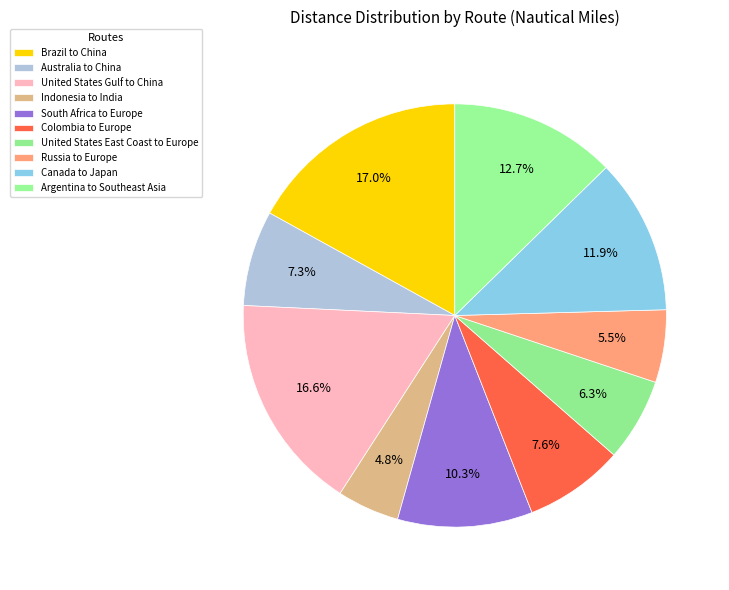

What is the change in value from Brazil to China to Canada to Japan?

-3200